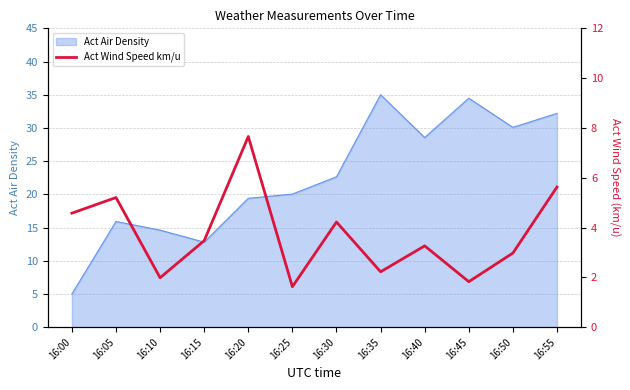

Is it true that the value at 16:05 is 5.2?

True